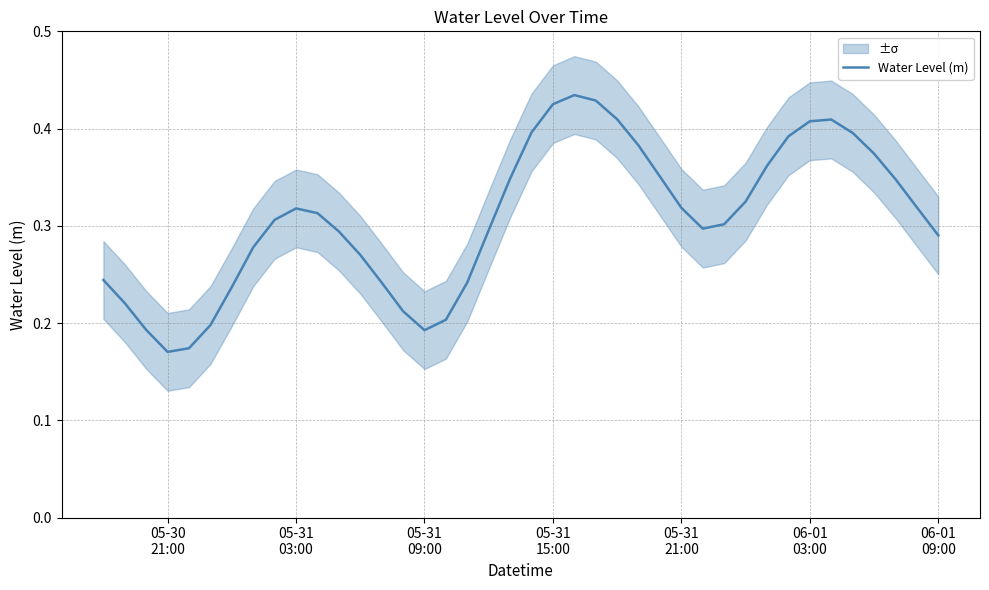

How many points are higher than both their immediate neighbors (excluding endpoints)?

3